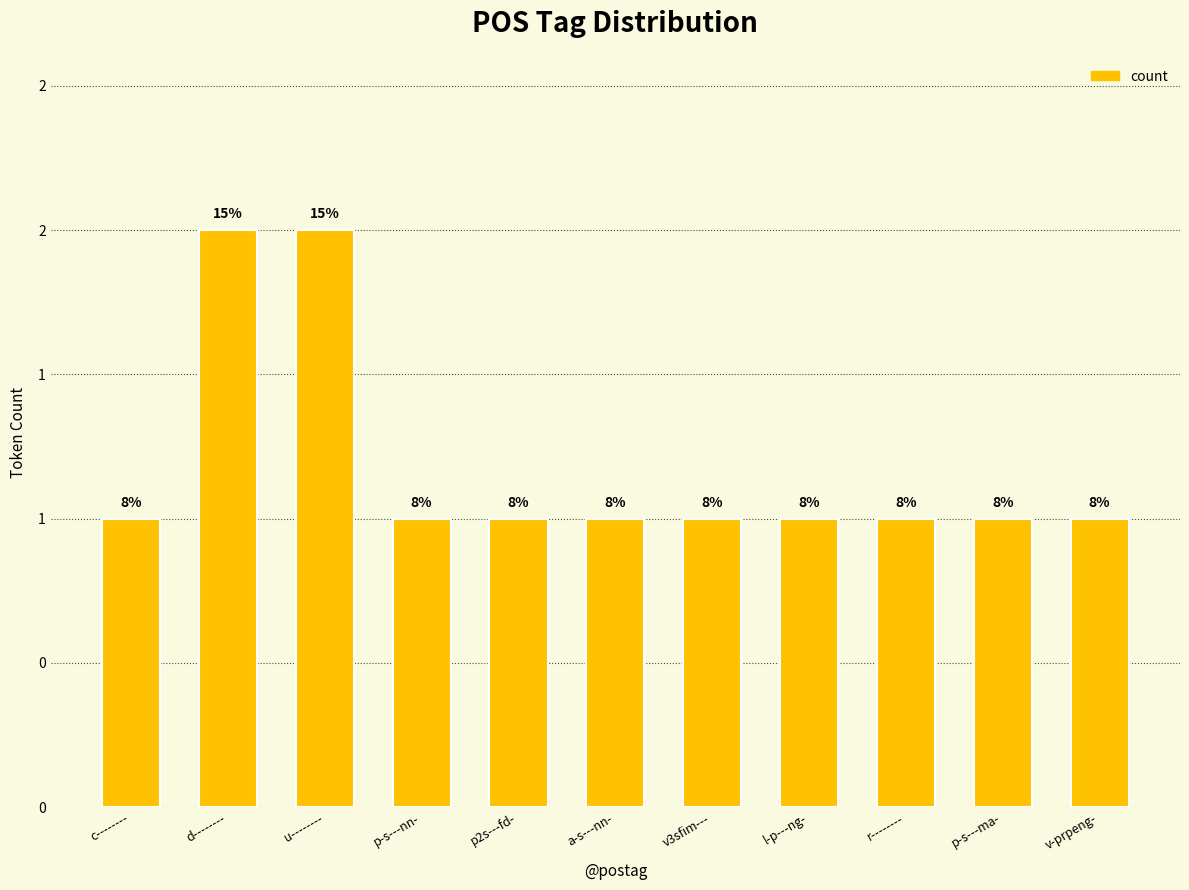

The value at r-------- is 0. True or false?

False